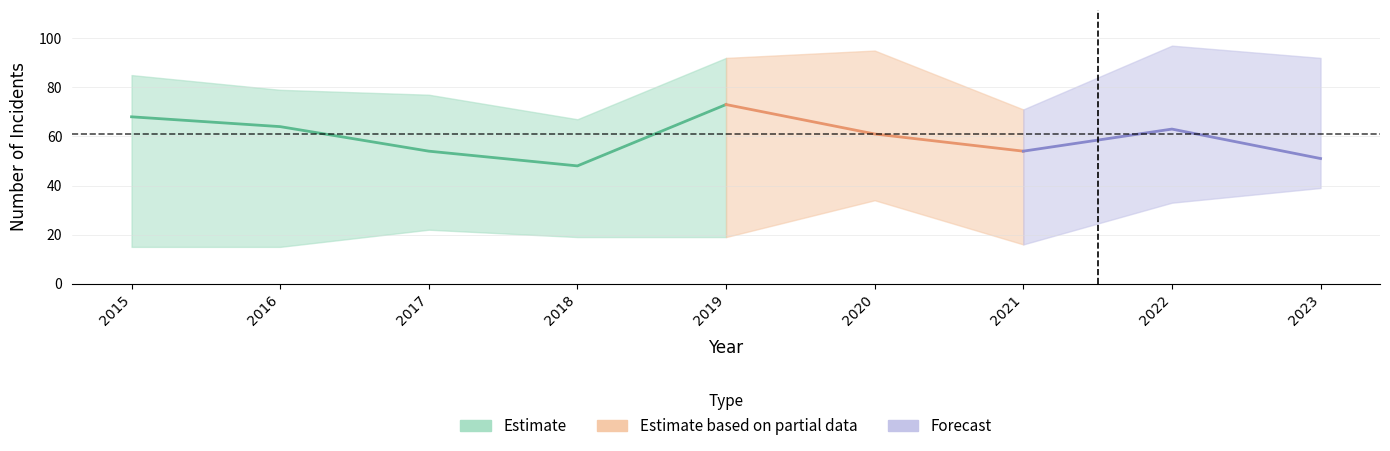

What is the difference between the maximum and minimum values in the Robbery series?

25